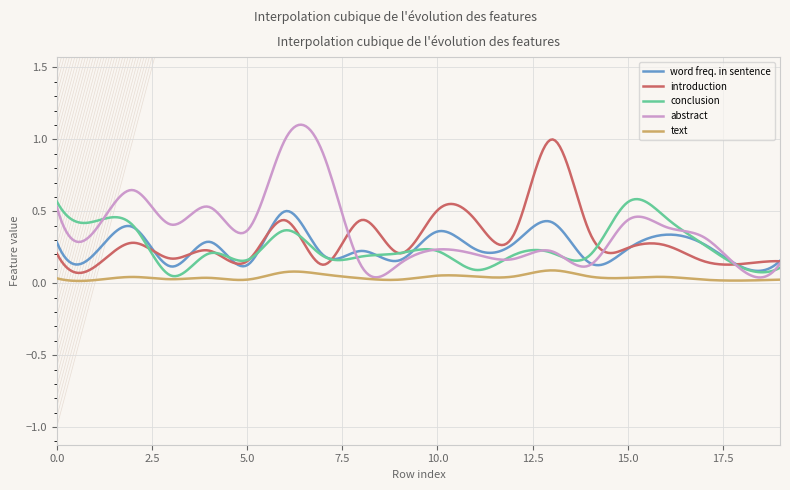

Which series has the largest range (max minus min)?

abstract